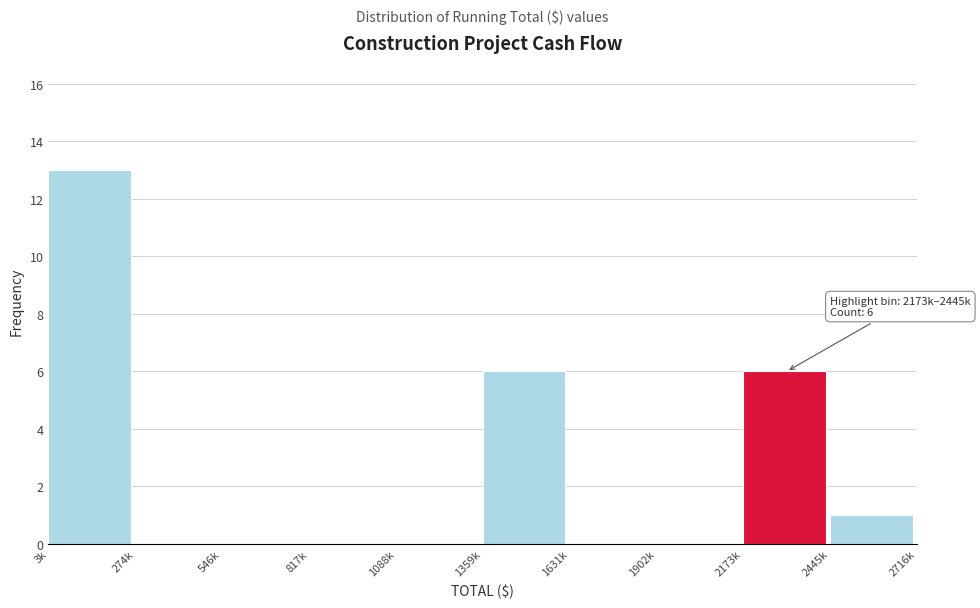

Reading left to right, list all the values displayed in this chart.

3k=13	274k=0	546k=0	817k=0	1088k=0	1359k=6	1631k=0	1902k=0	2173k=6	2445k=1